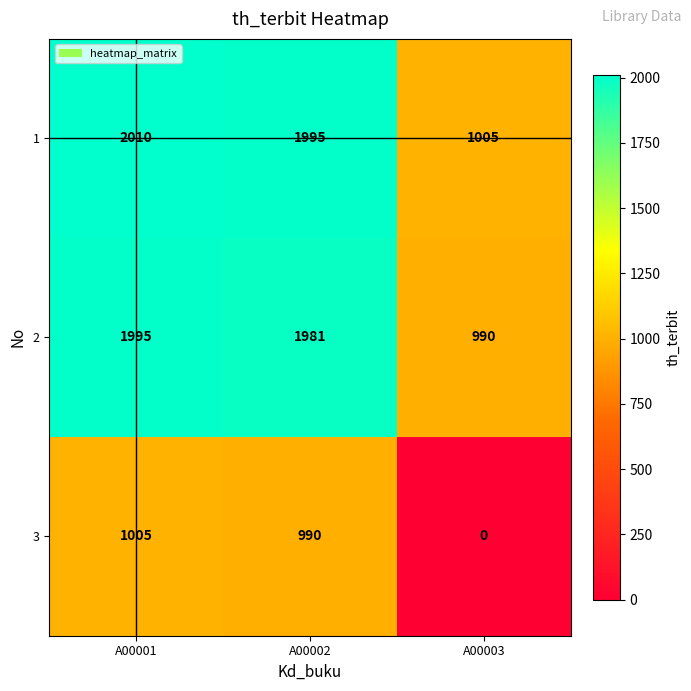

At which category does the chart reach its minimum across all series?

A00003